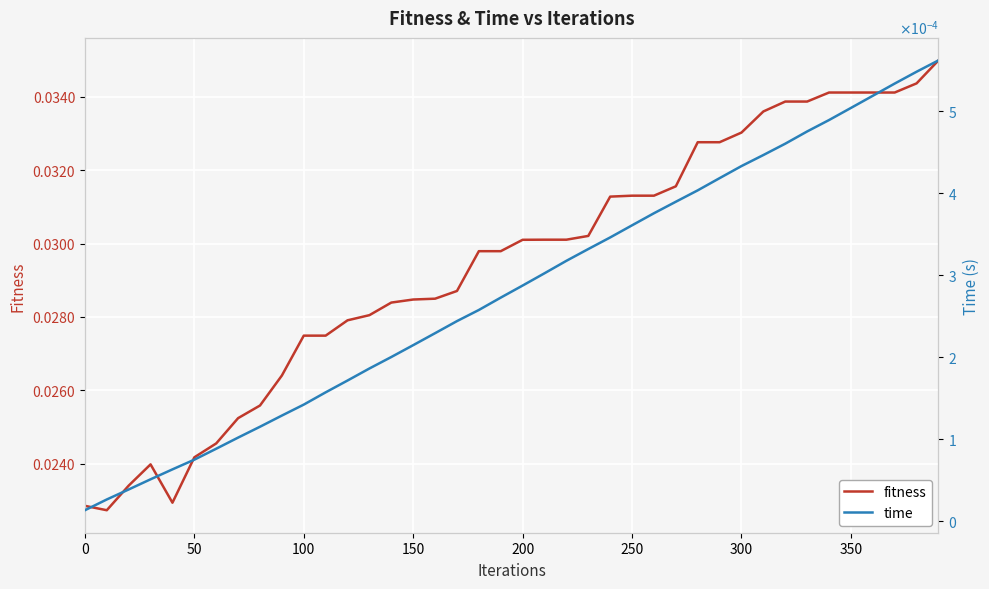

True or false: fitness and time cross at least once.

False